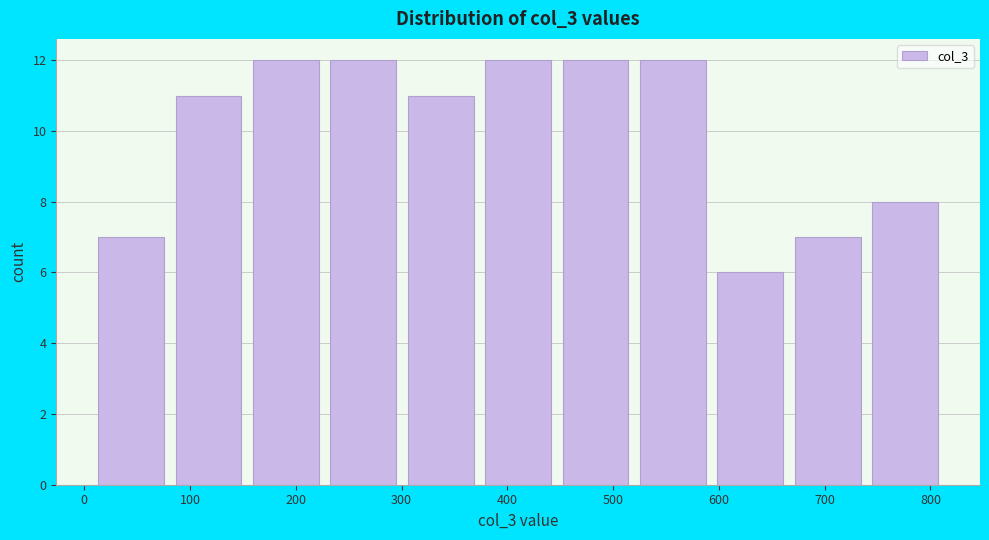

Reading left to right, transcribe this chart: for each bar, give the range it covers on the x-axis and its height. Neither the bar edges nor the heights are printed on the chart, so give them approximately, as read against the axes.

10 to 80: 7
80 to 150: 11
150 to 230: 12
230 to 300: 12
300 to 370: 11
370 to 450: 12
450 to 520: 12
520 to 590: 12
590 to 670: 6
670 to 740: 7
740 to 810: 8